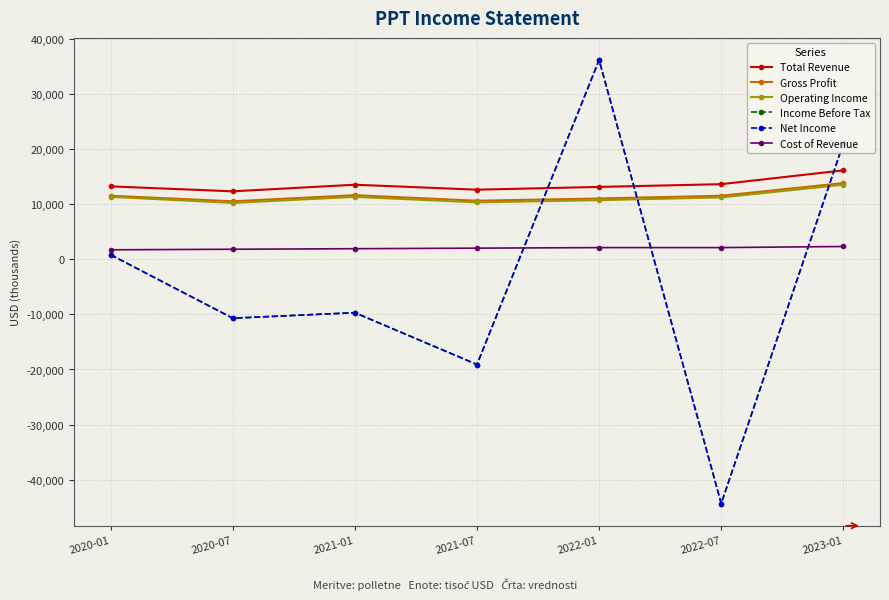

Which has a higher value, 2021-01 or 2022-07?

2022-07